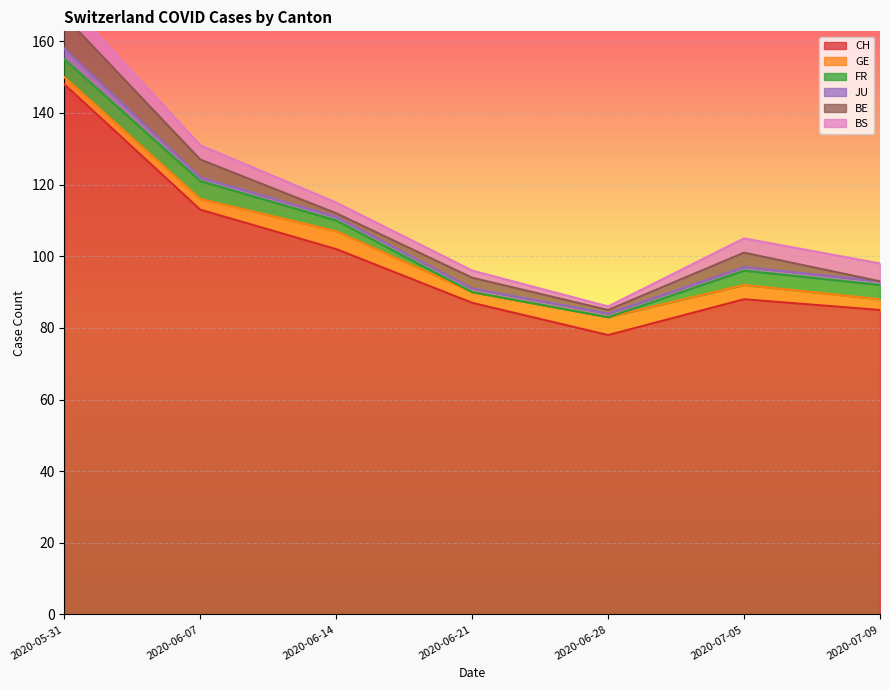

What position from the right is 2020-07-09?

1